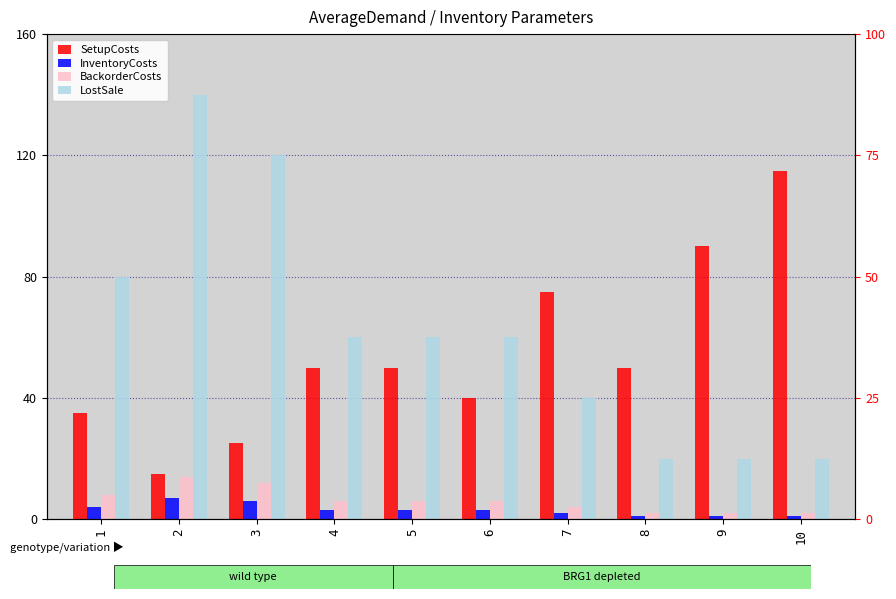

How many bars are there in each group?

4